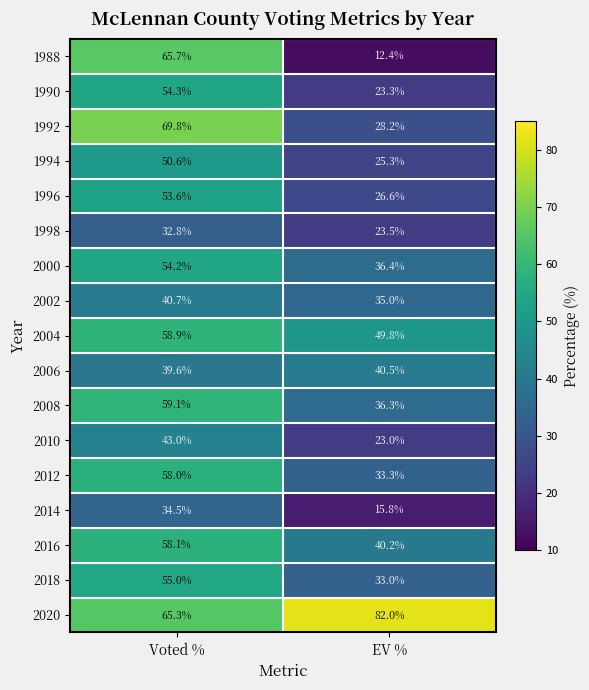

Which series has the widest spread of values?

1988